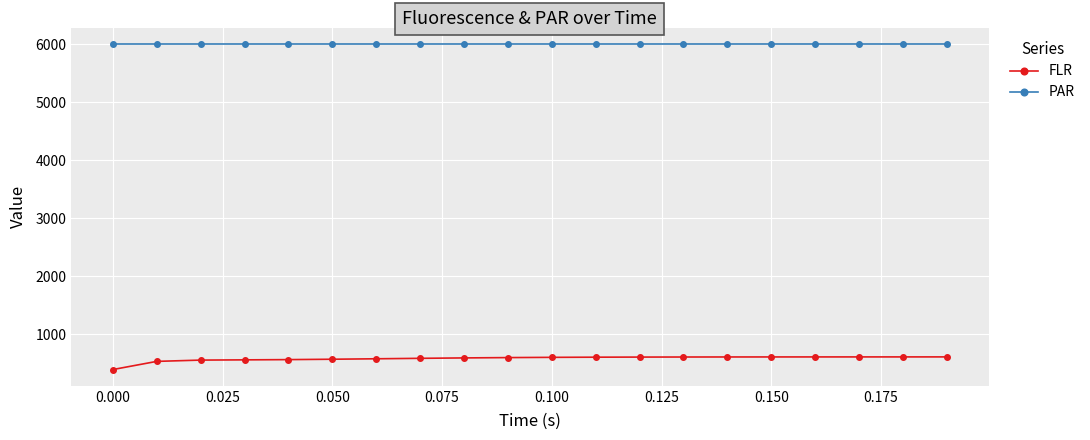

True or false: FLR and PAR cross at least once.

False